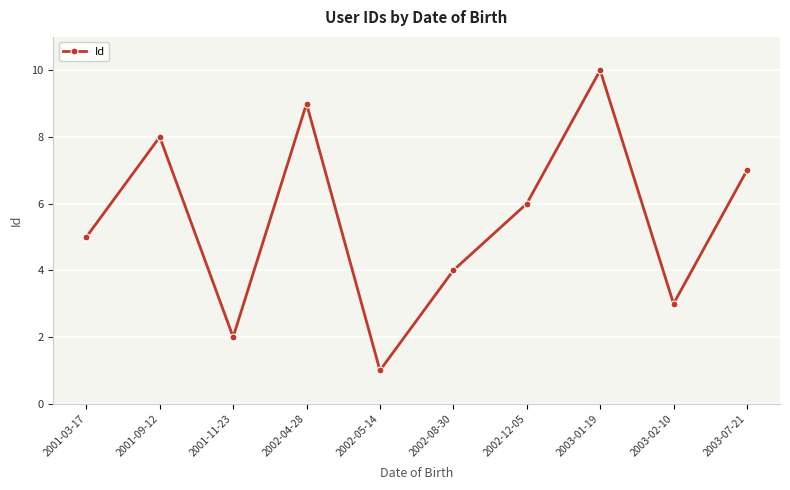

Count the values in the range 3 to 8.

6